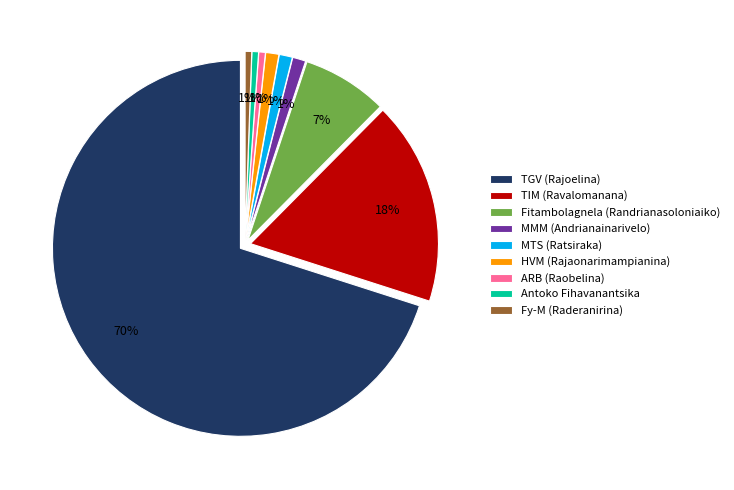

Which slice is the largest?

TGV (Rajoelina)